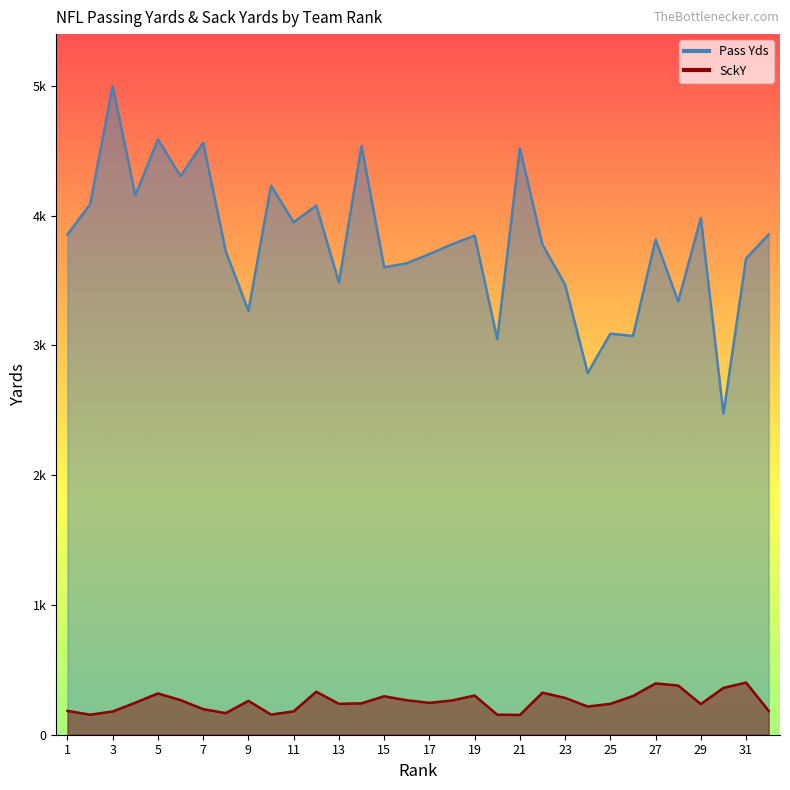

Between 31 and 21, which is larger?

21